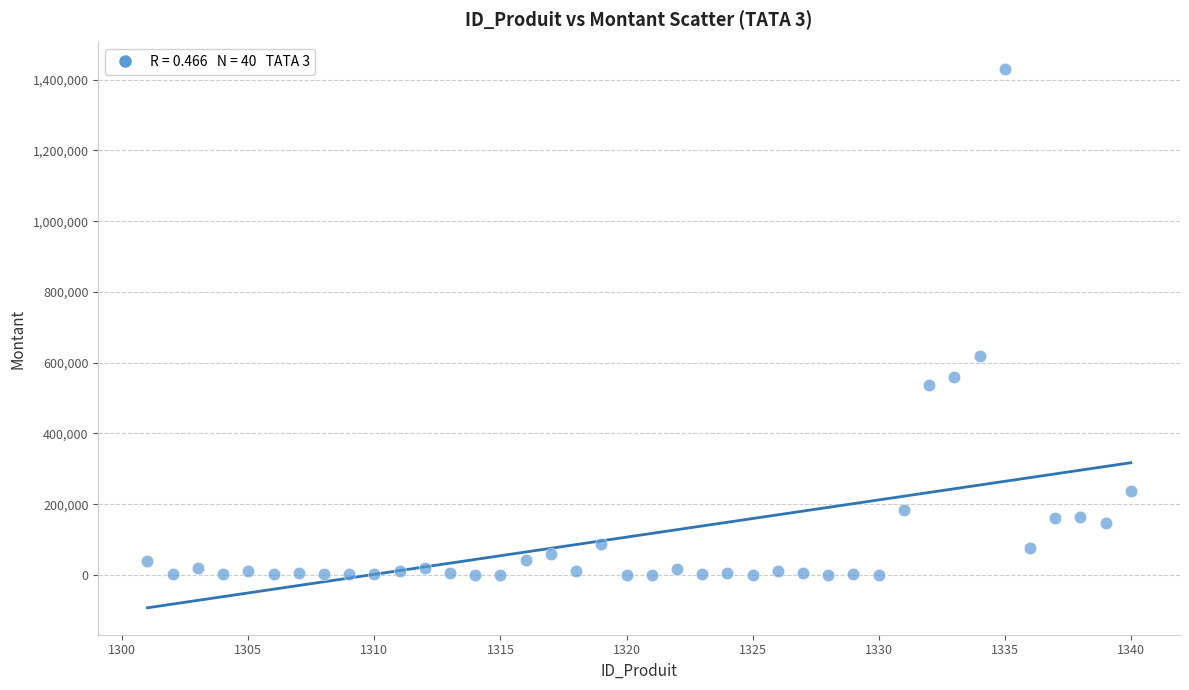

What Y value in the scatter plot is closest to 714762?

619750.0